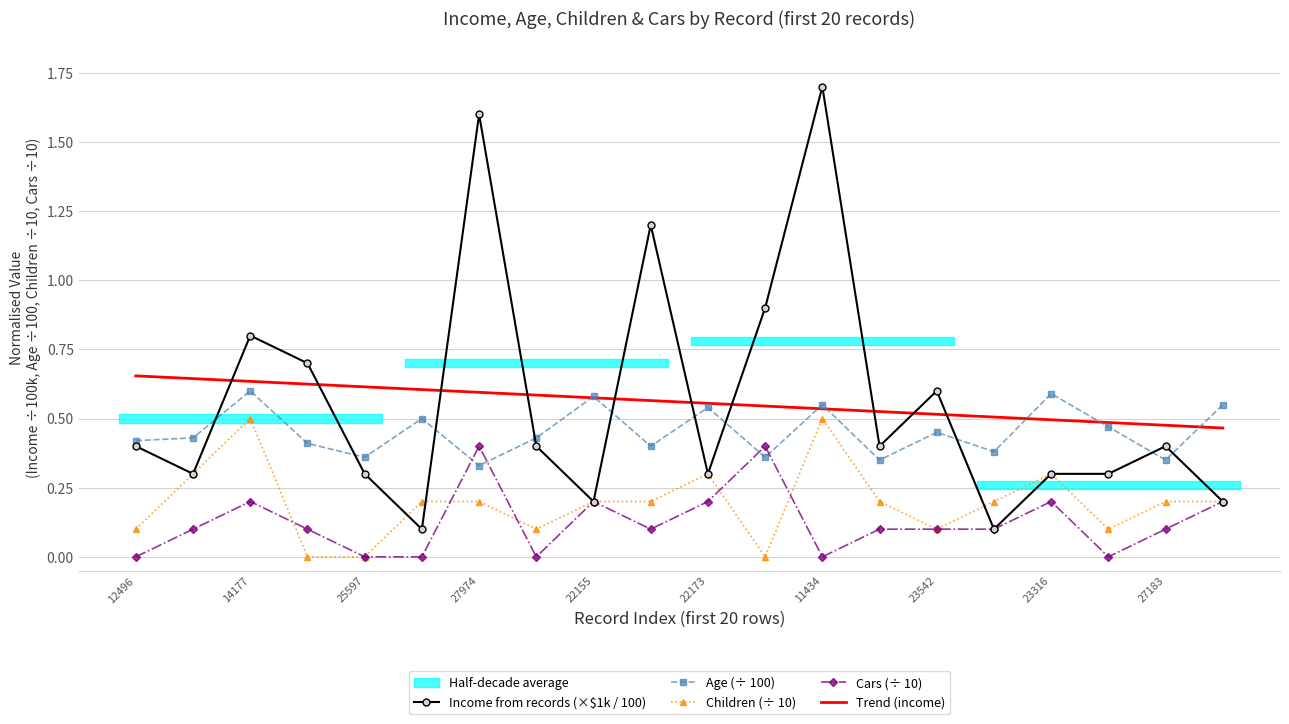

Is it true that Income from records (×$1k / 100) equals 0.8 at 11434?

False